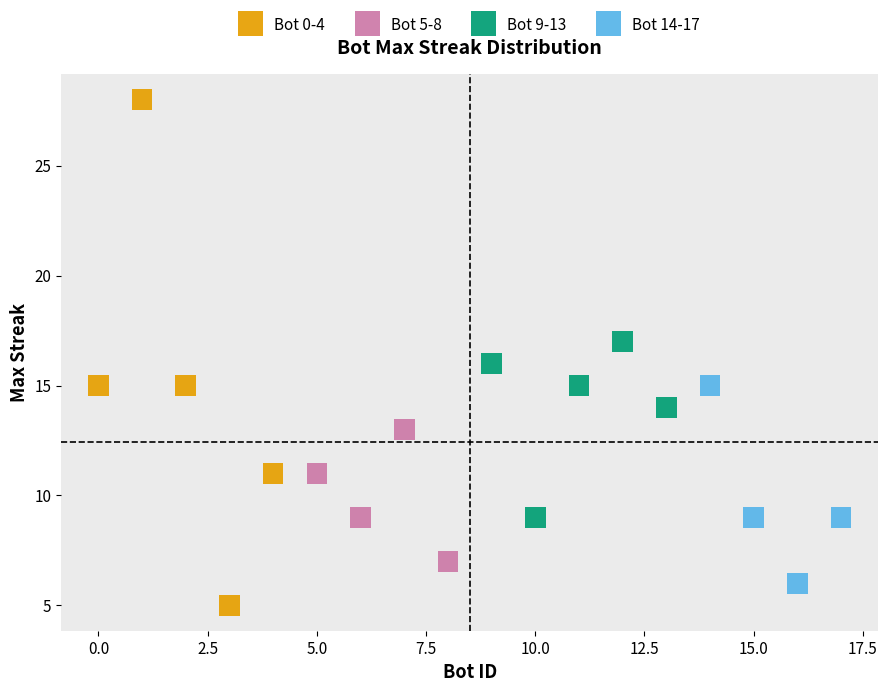

What are all the series names shown in the legend?

Bot 0-4, Bot 5-8, Bot 9-13, Bot 14-17